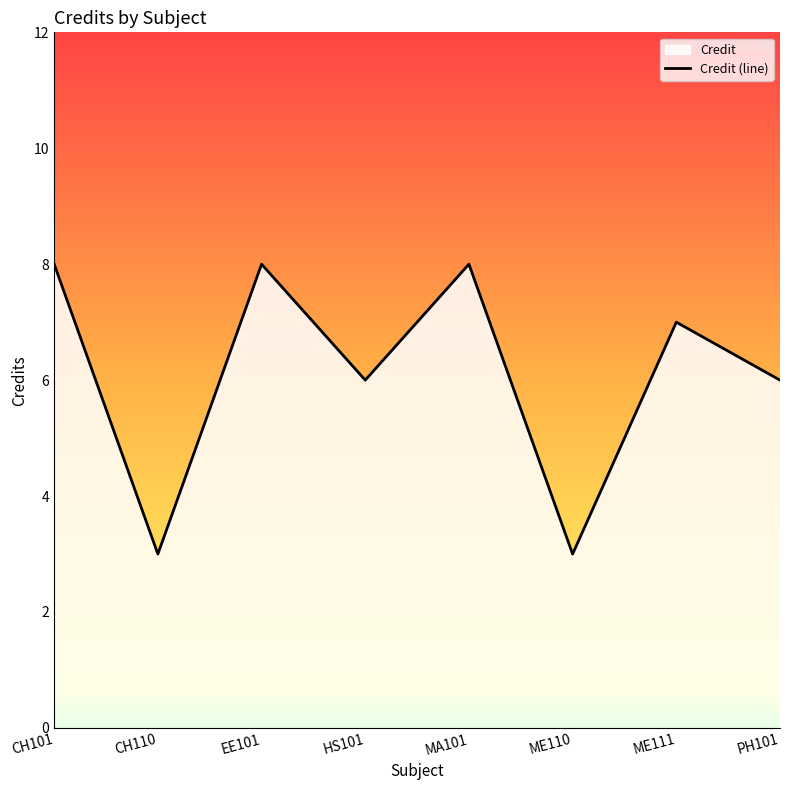

How many interior local valleys (lower than both neighbors) does the data have?

3